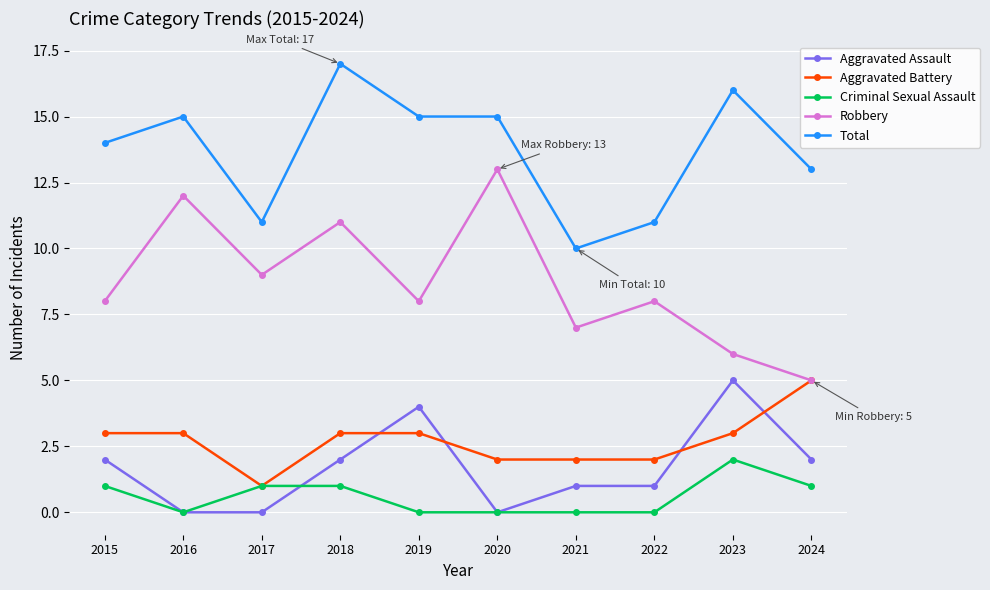

True or false: Total has more than 1 interior local peaks.

True